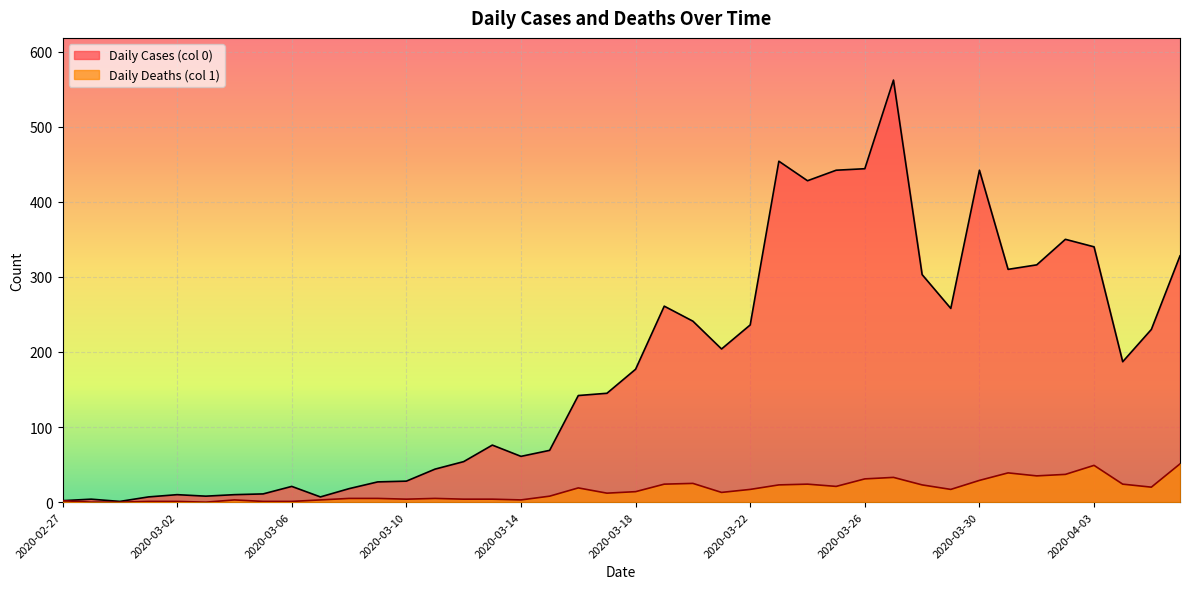

Read the Daily Deaths (col 1) value at 2020-03-02.

1